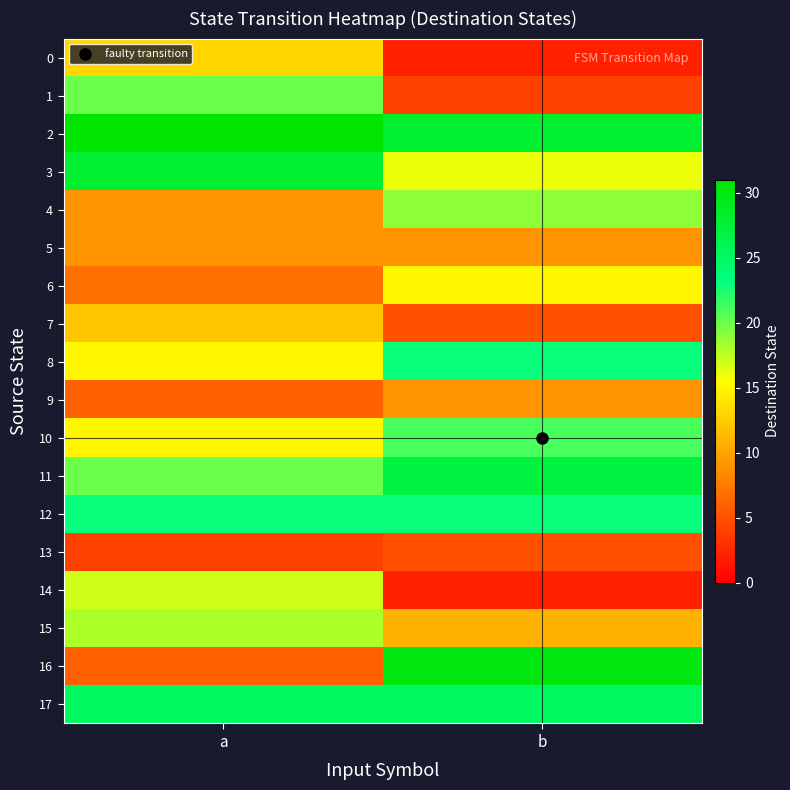

Which series changed the most between a and b?

16